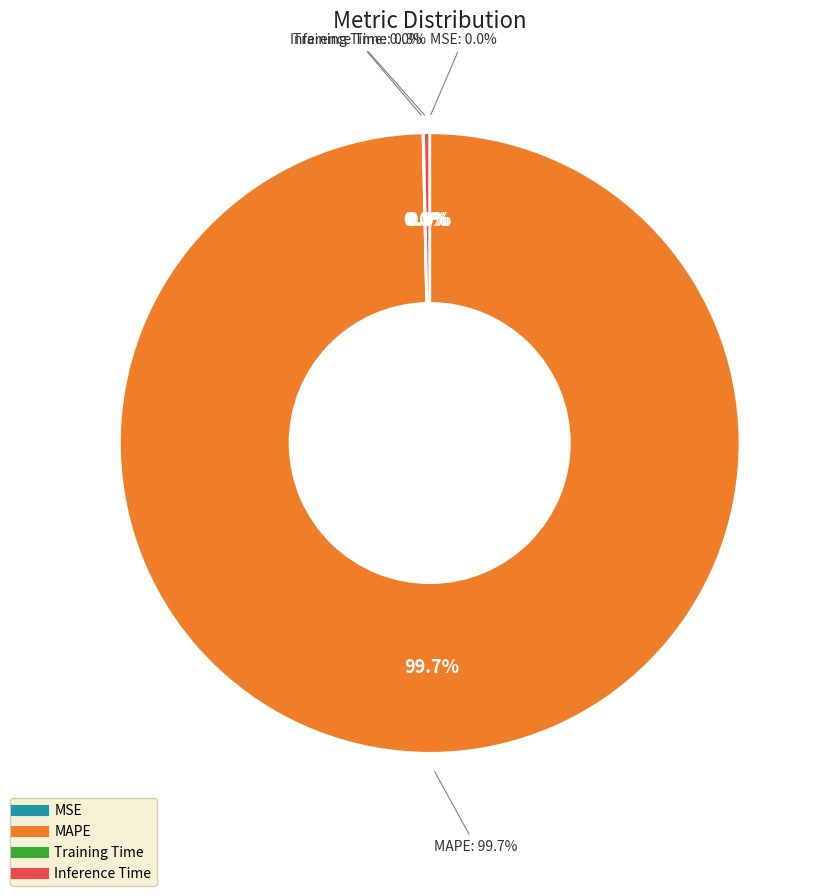

What is the smallest slice in the pie chart?

MSE